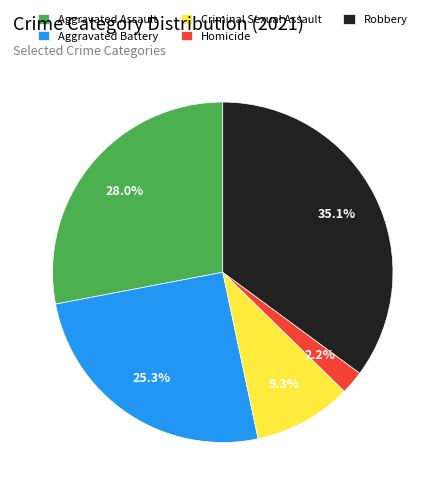

Rank the categories by value from highest to lowest.

Robbery, Aggravated Assault, Aggravated Battery, Criminal Sexual Assault, Homicide